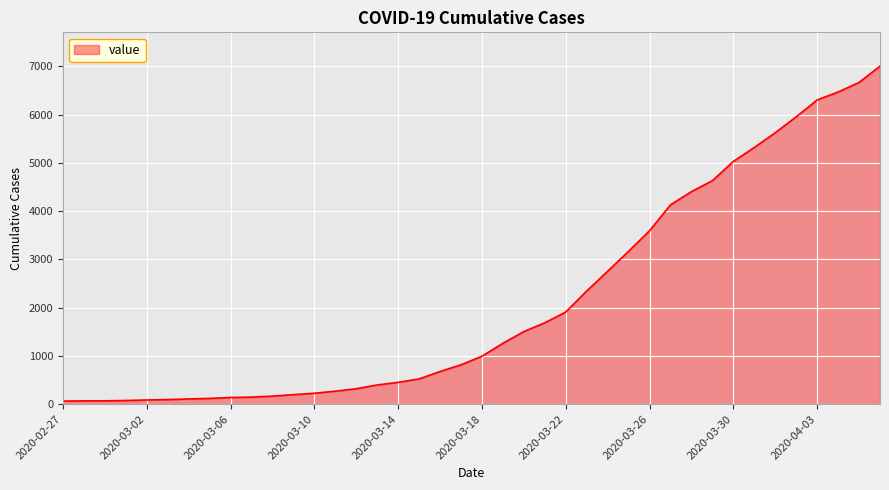

What is the difference between the maximum and minimum values?

6940